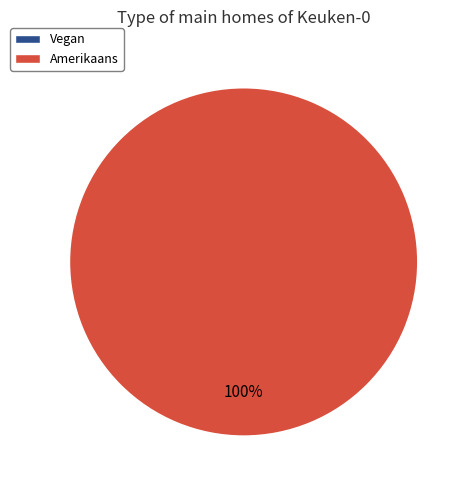

Is there any slice that represents more than half of the pie?

Yes